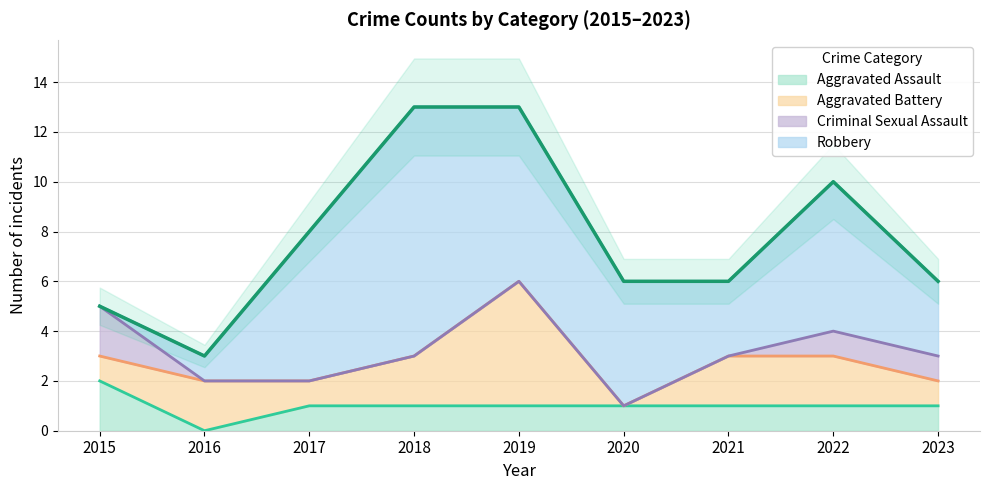

Which category has the lowest value in the Aggravated Assault series?

2016